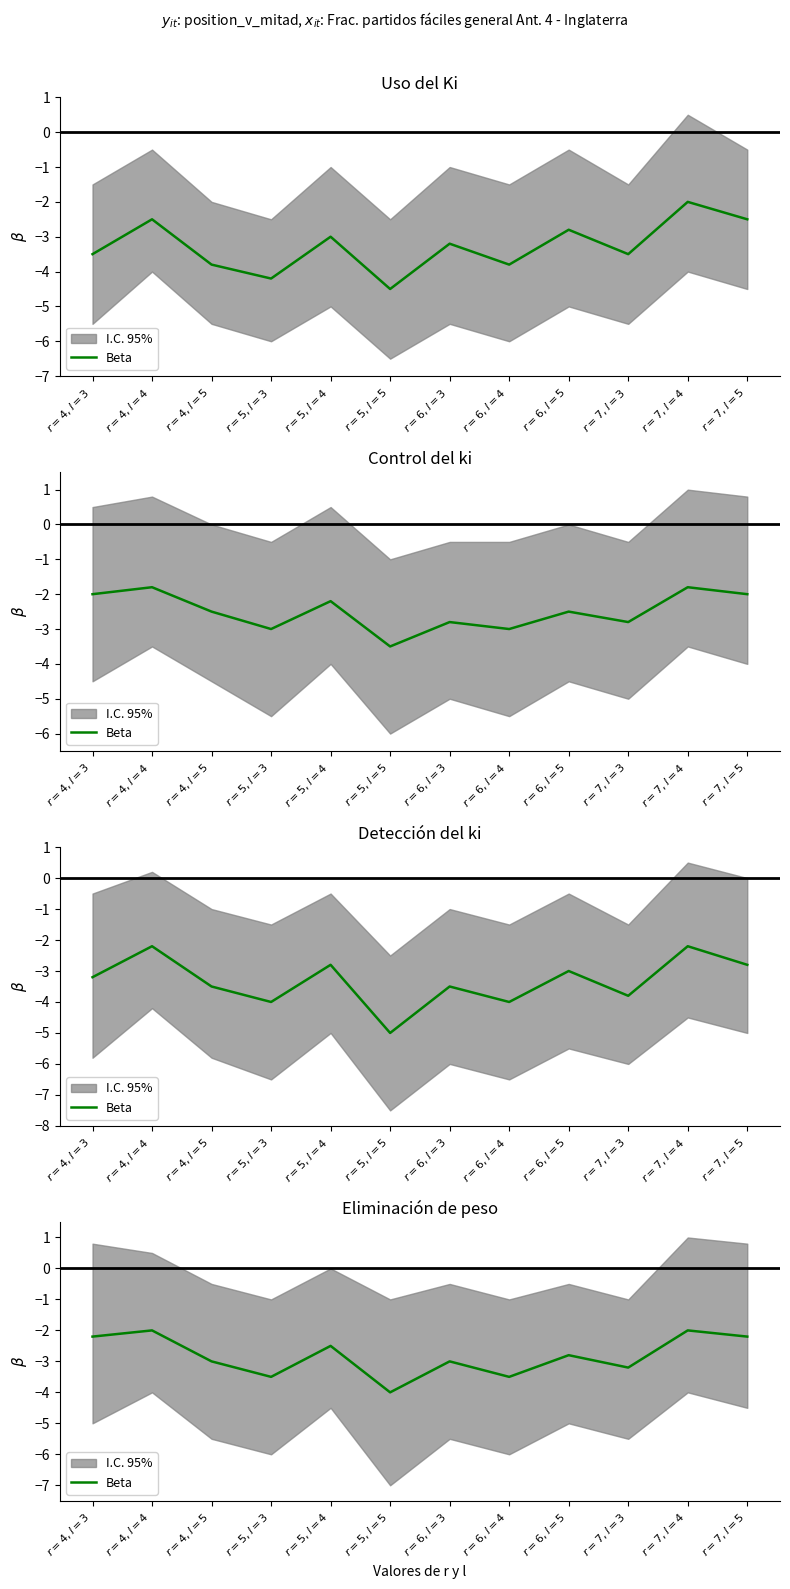

How many categories are shown in the chart?

12